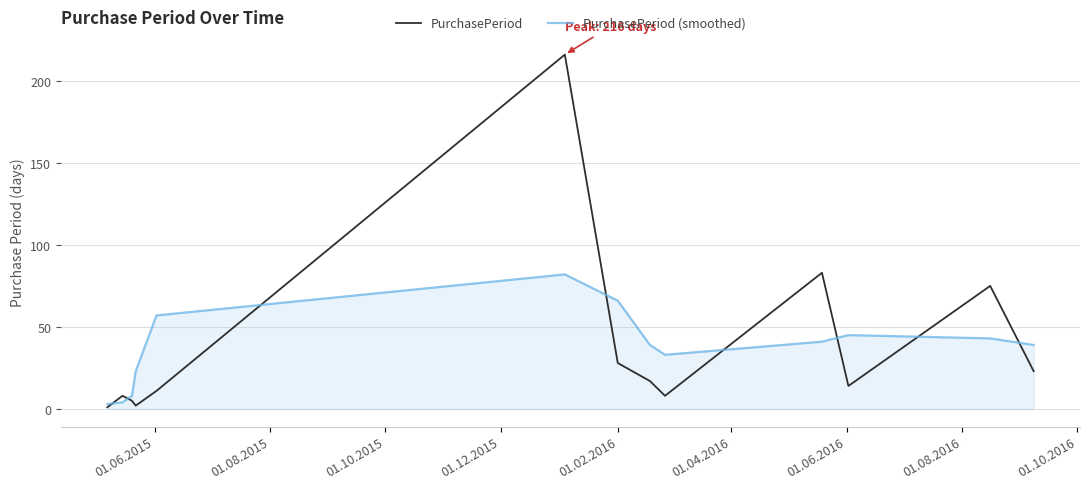

Which series has the widest spread of values?

PurchasePeriod